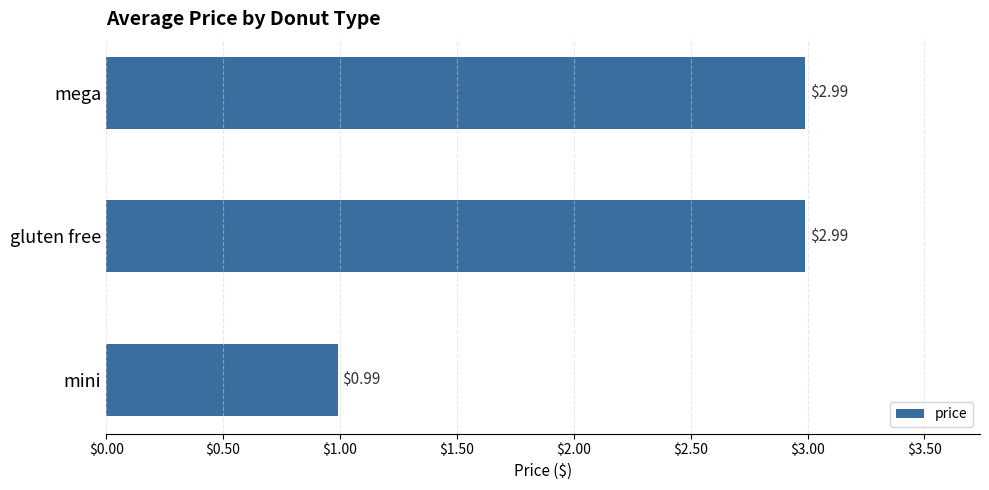

Are the bars grouped side by side (vs. stacked)?

No